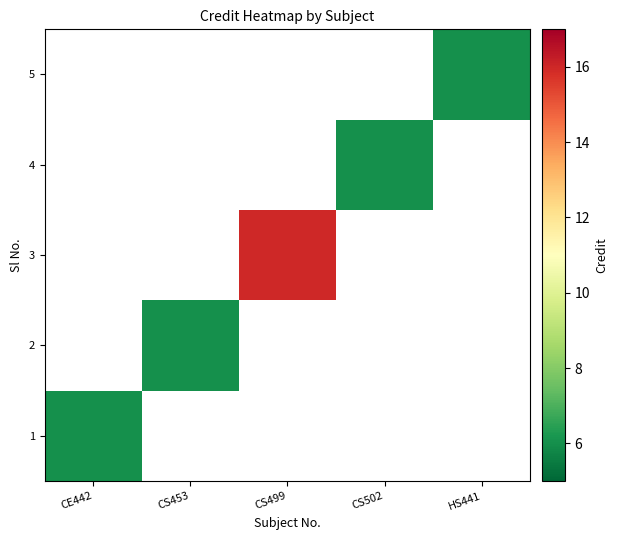

Is the value of 3 at CE442 greater than the value of 1 at CE442?

No